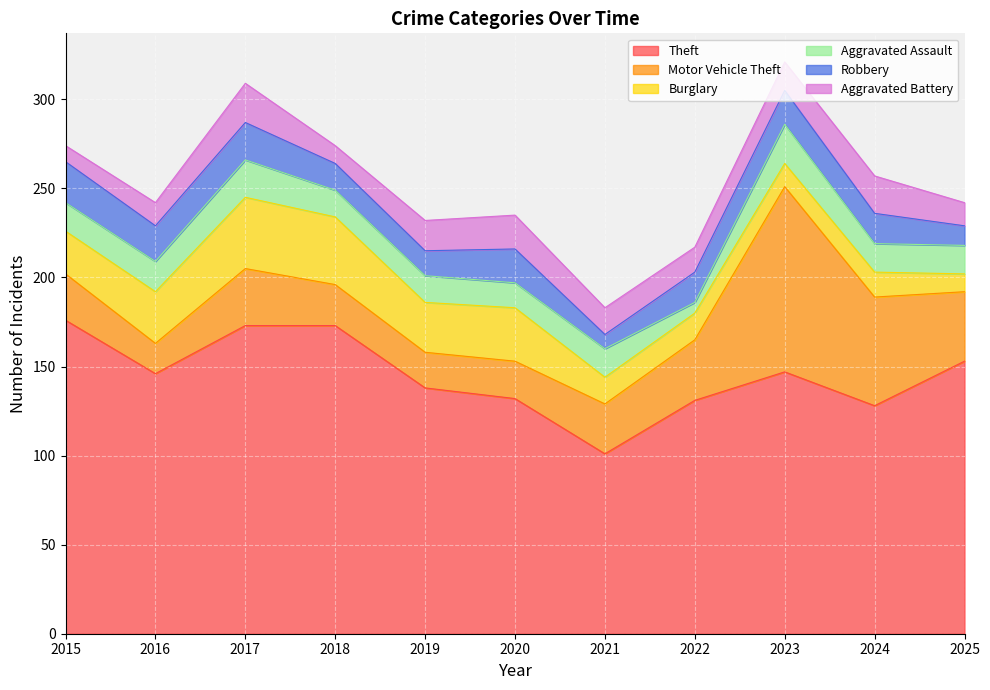

Where do Burglary and Aggravated Assault first cross each other?

2020 and 2021